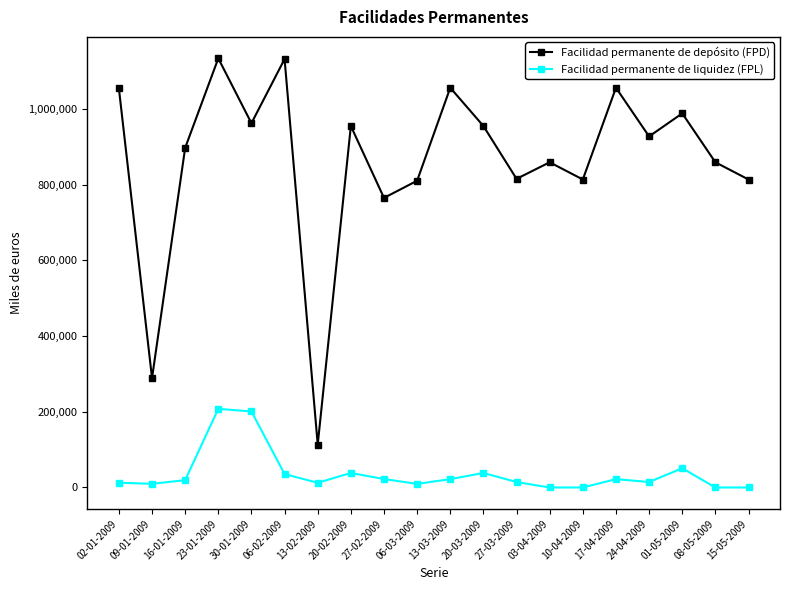

What is the total value across all series at 13-03-2009?

1077523